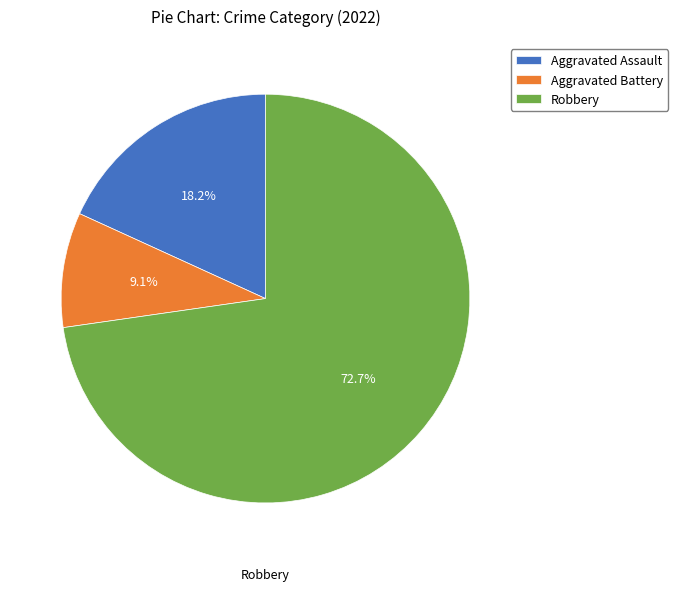

The Aggravated Battery slice represents 9% of the pie. True or false?

True